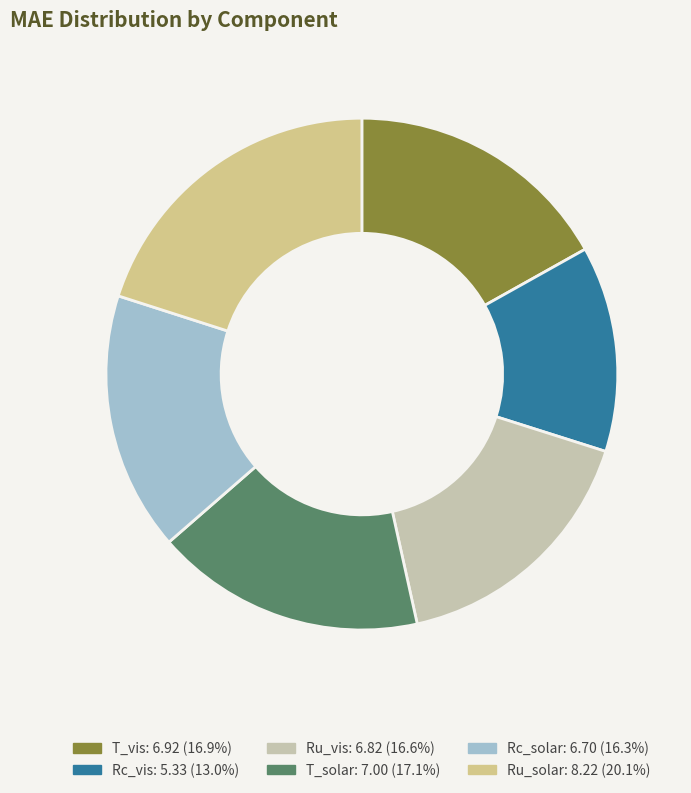

Is there a majority slice in this chart?

No